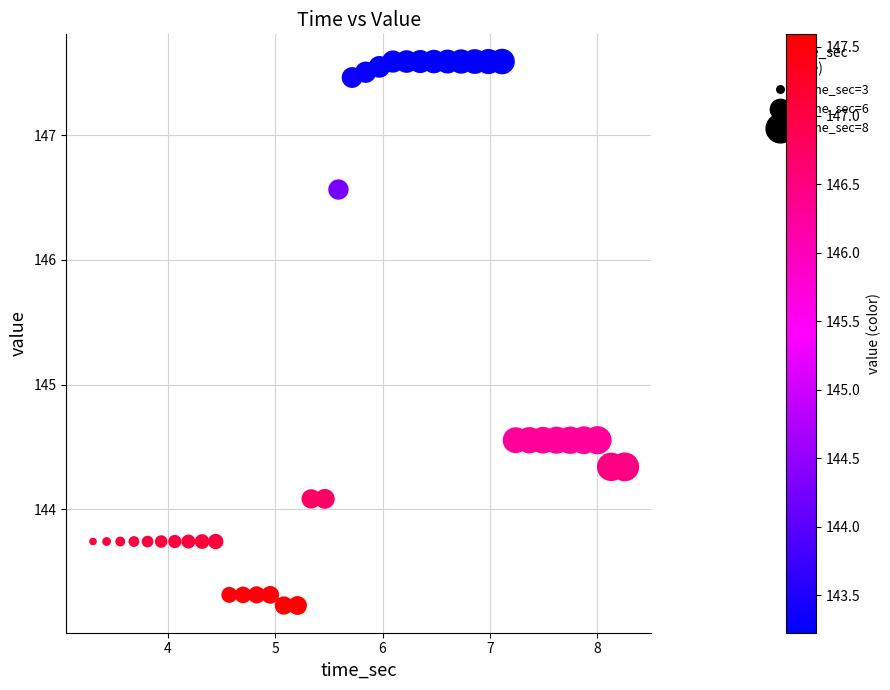

What is the range of Y values (max minus min)?

4.4